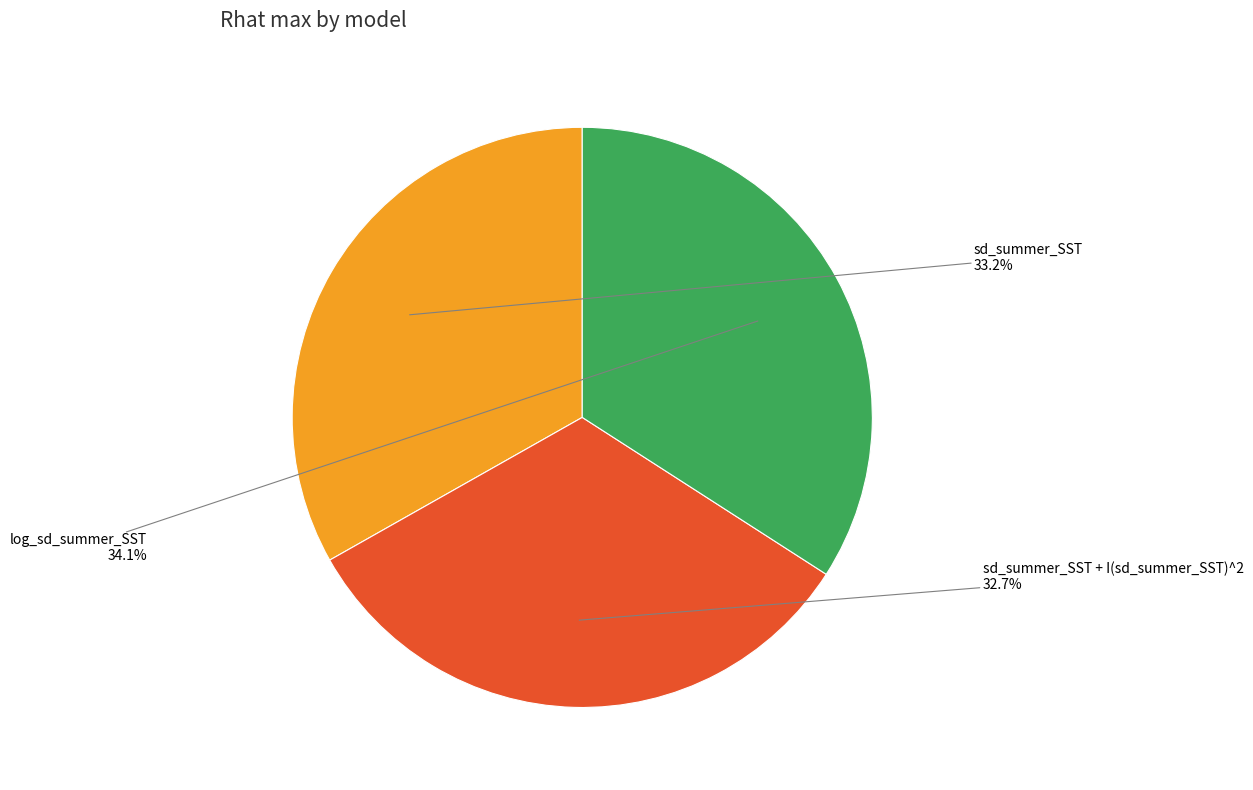

Is there any slice that represents more than half of the pie?

No